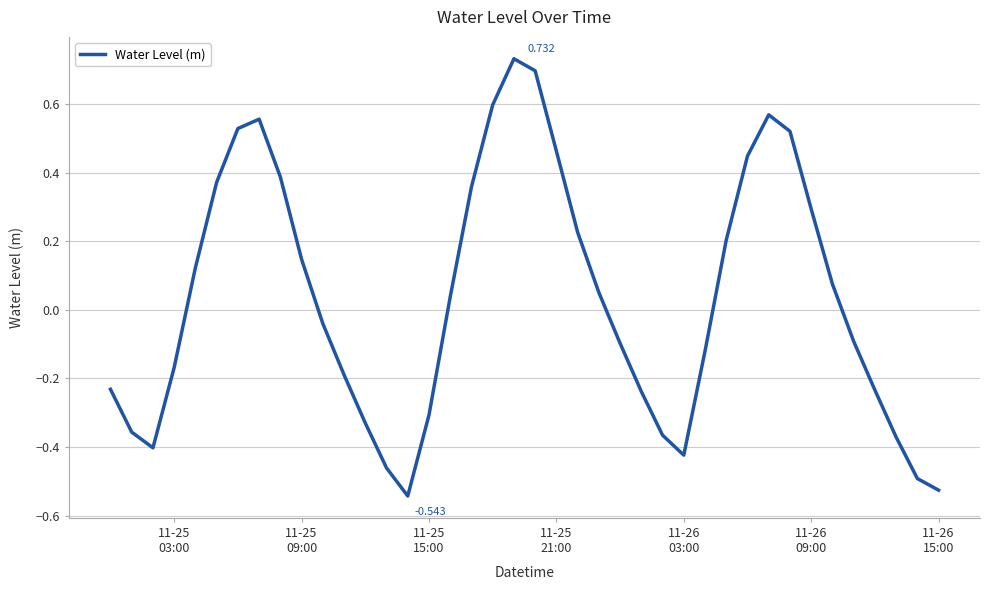

What is the value of the 3rd point from the left?

-0.4